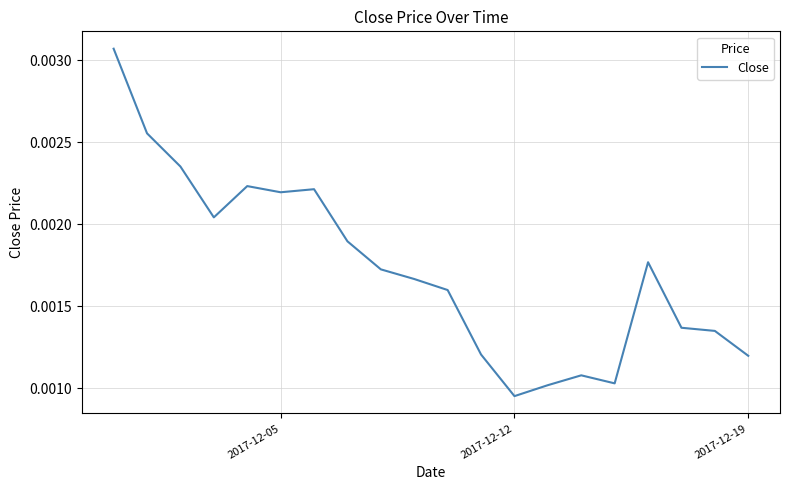

How many values are between 0 and 1?

20